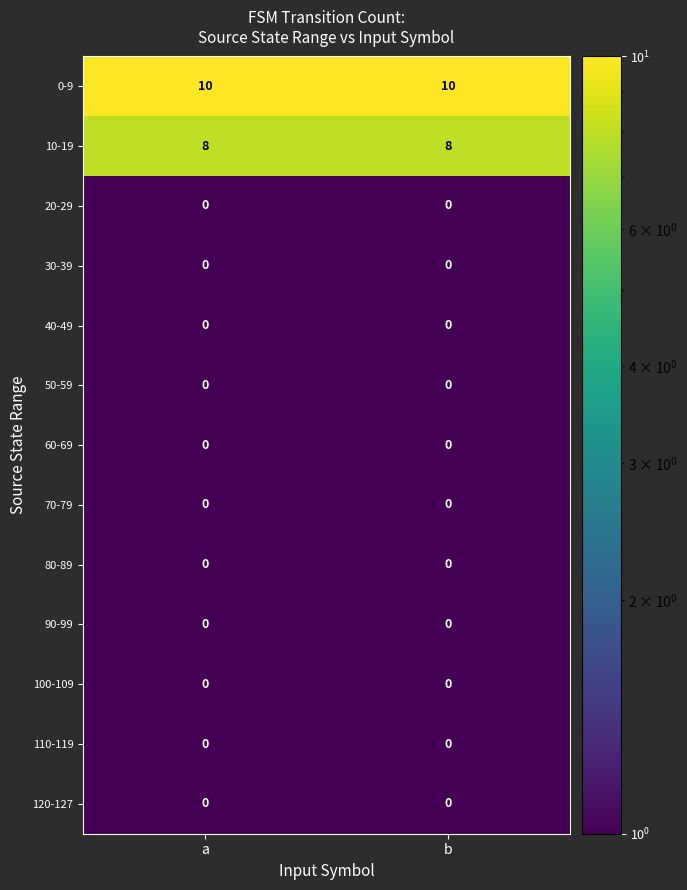

The 50-59 series shows 0 at b. True or false?

True